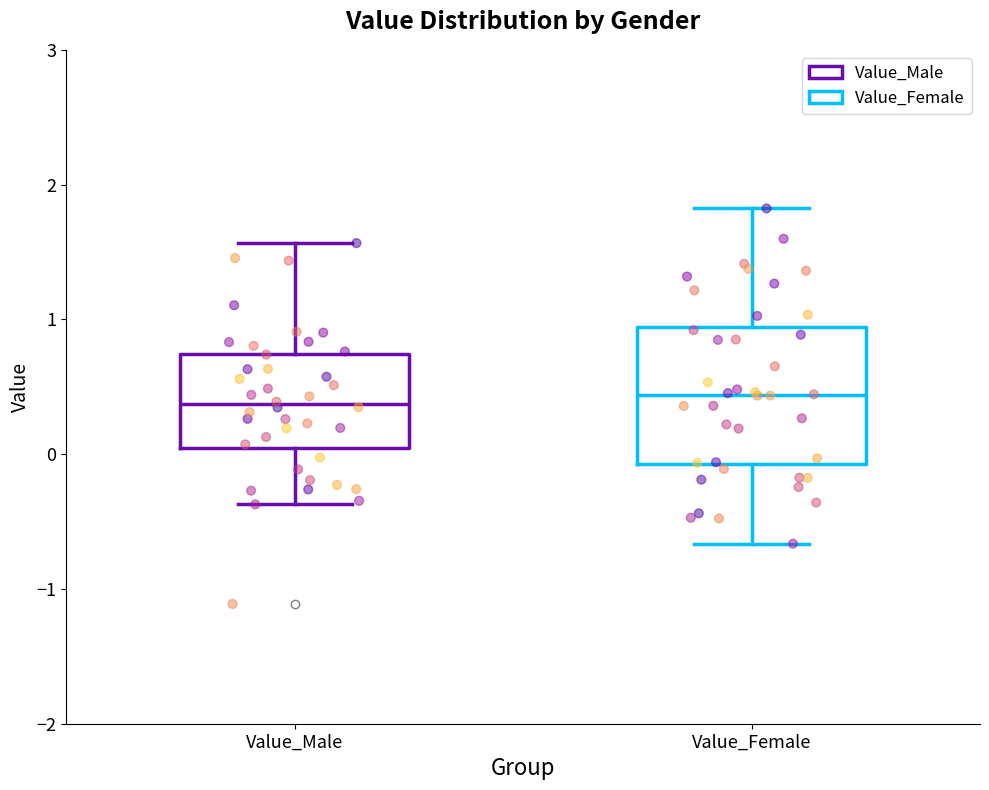

Comparing the boxes themselves (not the whiskers), which one is the tallest?

Value_Female